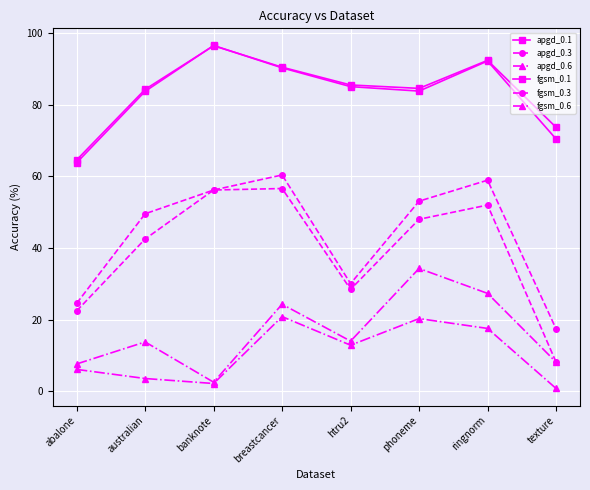

How many data points in fgsm_0.3 are above 53?

4